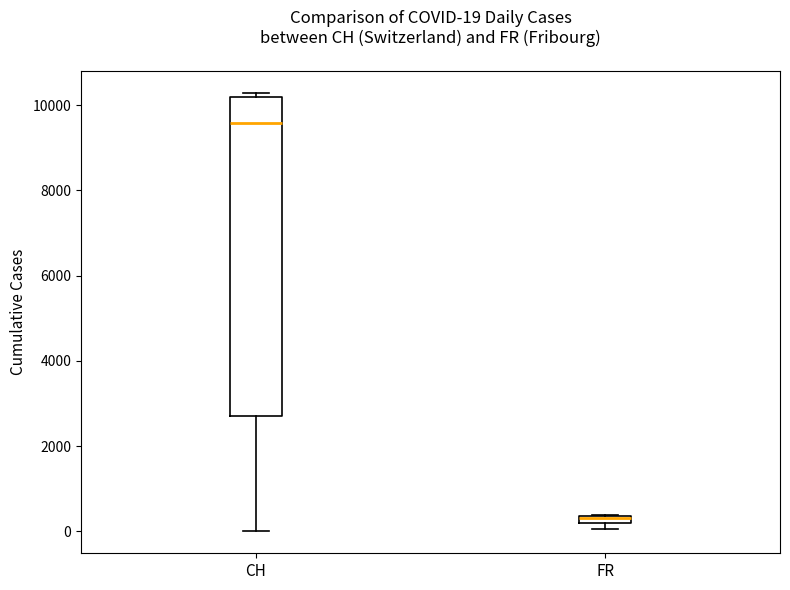

Which box is the tallest, from its lower edge to its upper edge?

CH